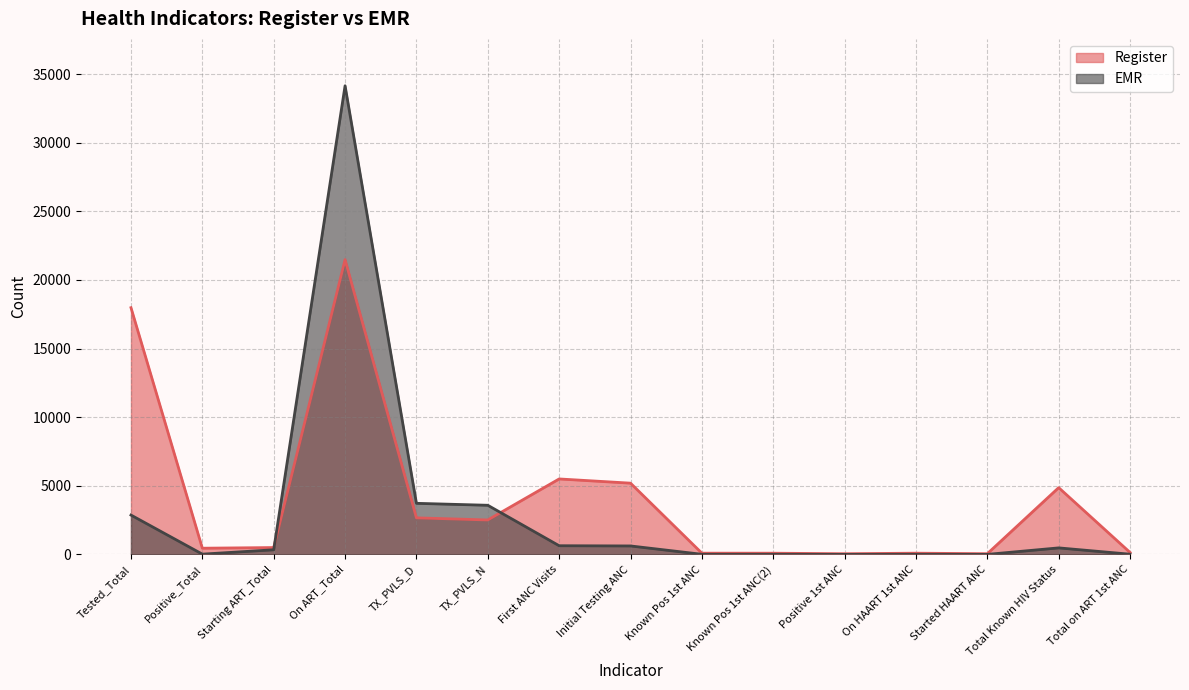

At which category does the chart reach its peak across all series?

On ART_Total